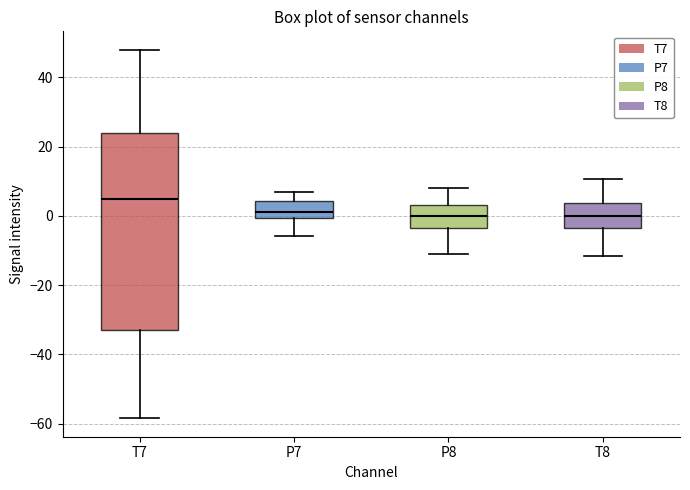

Reading left to right, read every box against the y-axis: the position of its median line, the range the box covers, and the ends of its whiskers. The values are not printed on the chart, so give them approximately, as read against the axis.

T7: median 4, box -32 to 24, whiskers -58 to 48
P7: median 2, box 0 to 4, whiskers -6 to 6
P8: median 0, box -4 to 4, whiskers -12 to 8
T8: median 0, box -4 to 4, whiskers -12 to 10